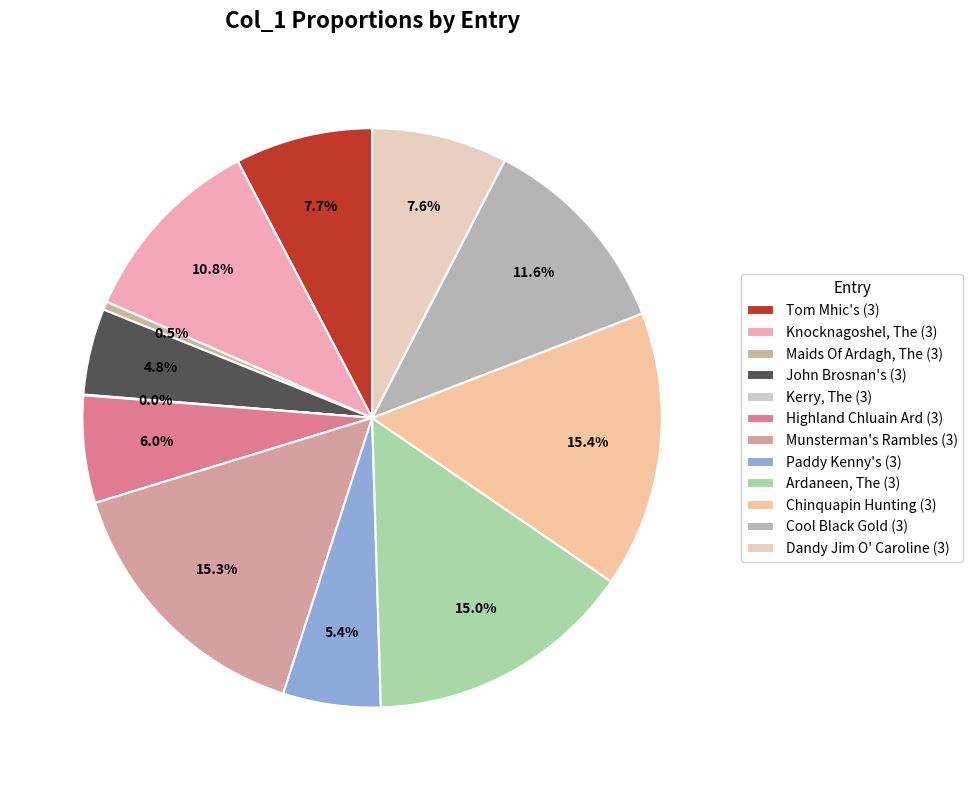

Is the sum of Kerry, The (3) and Chinquapin Hunting (3) greater than half?

No